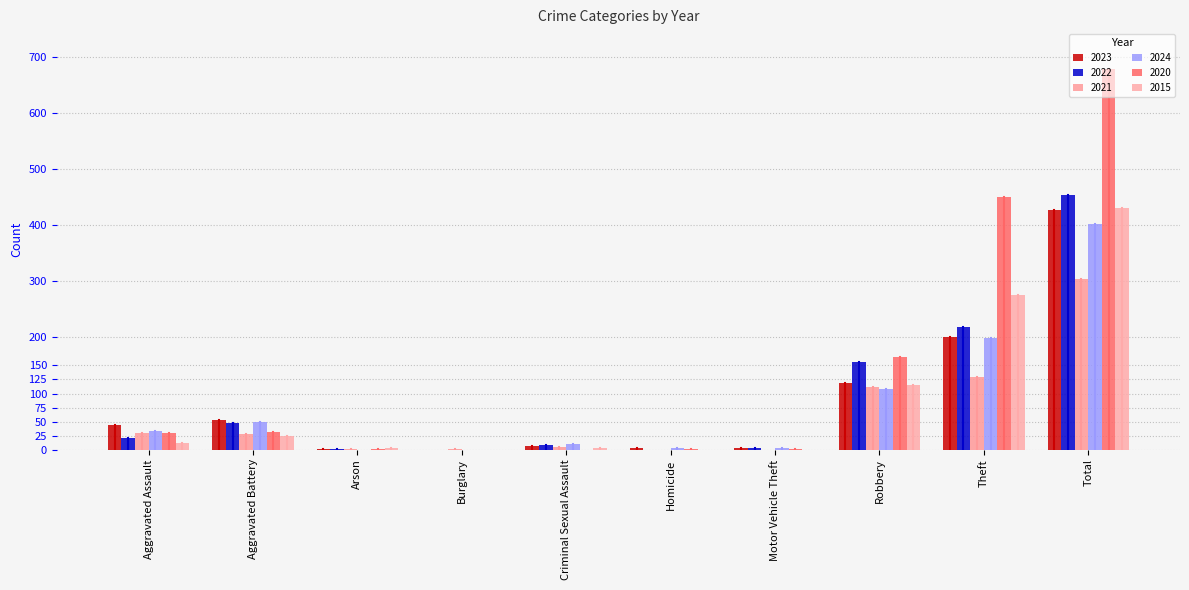

Does the chart contain stacked bars?

No